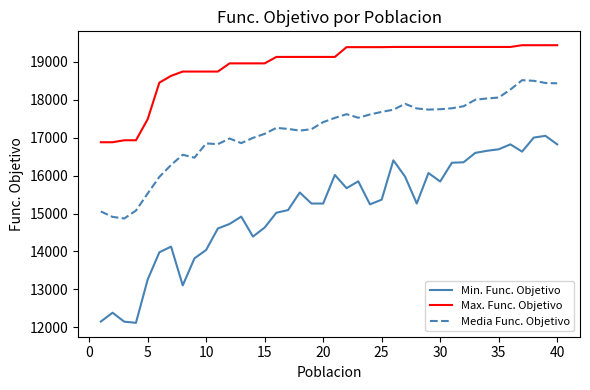

Which series has the largest total across all categories?

Max. Func. Objetivo